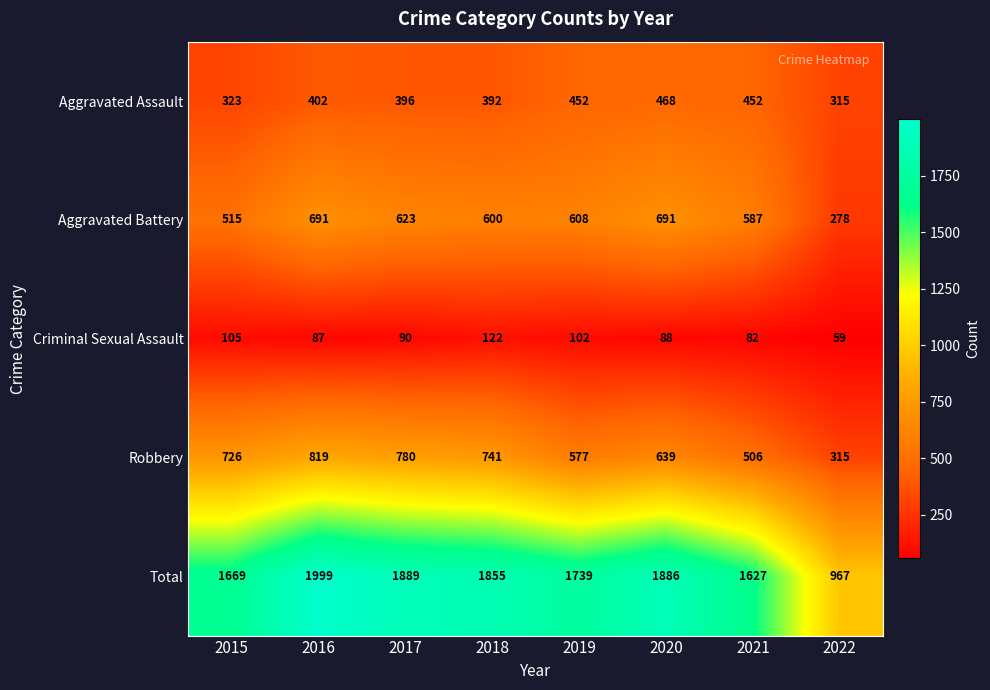

What is the difference between the maximum and minimum values in the Total series?

1032